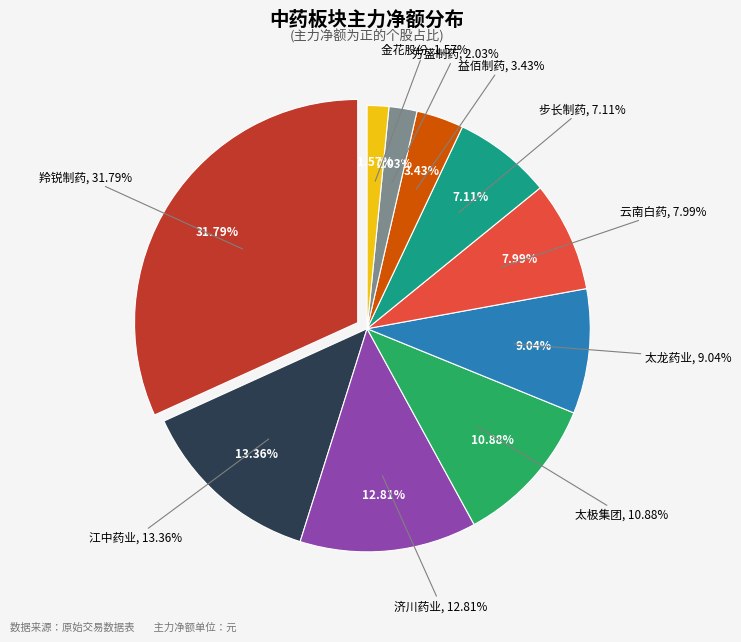

Does 方盛制药 account for over 50% of the chart?

No